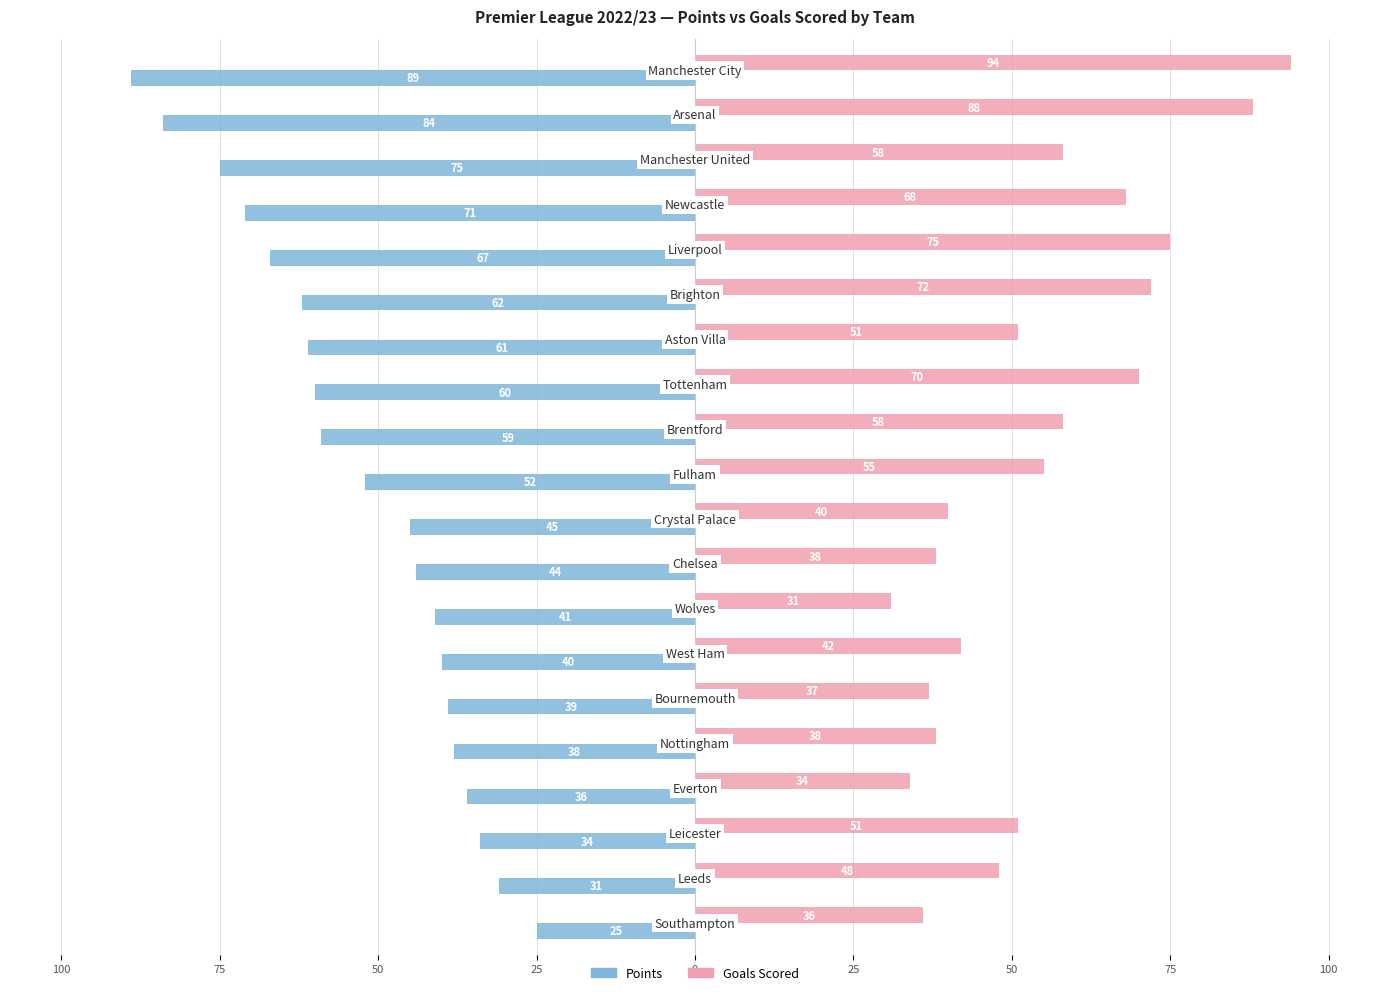

How many groups of bars are there?

20